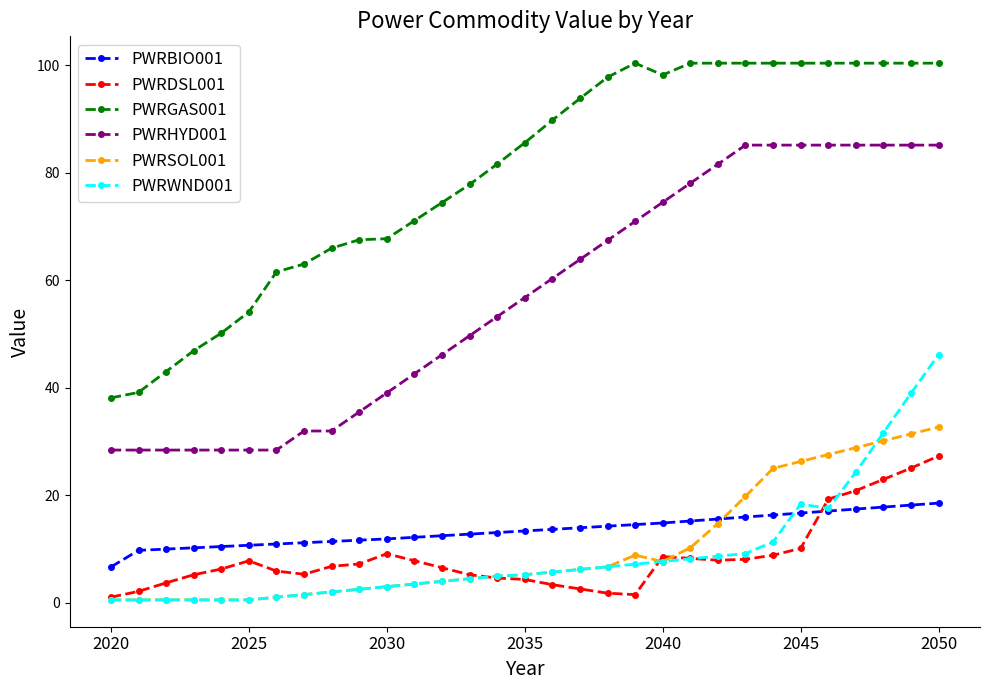

True or false: PWRHYD001 and PWRDSL001 intersect in this chart.

False